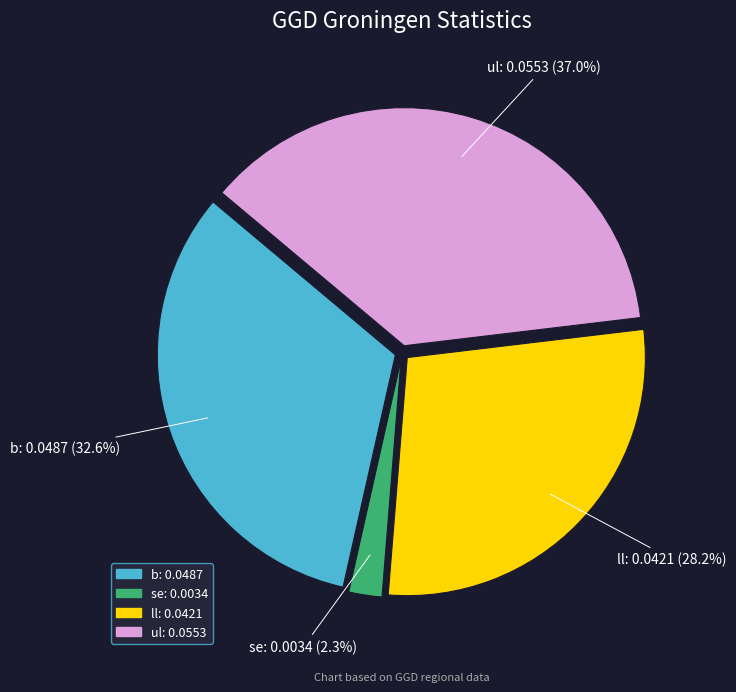

Rank the categories by value from highest to lowest.

ul, b, ll, se